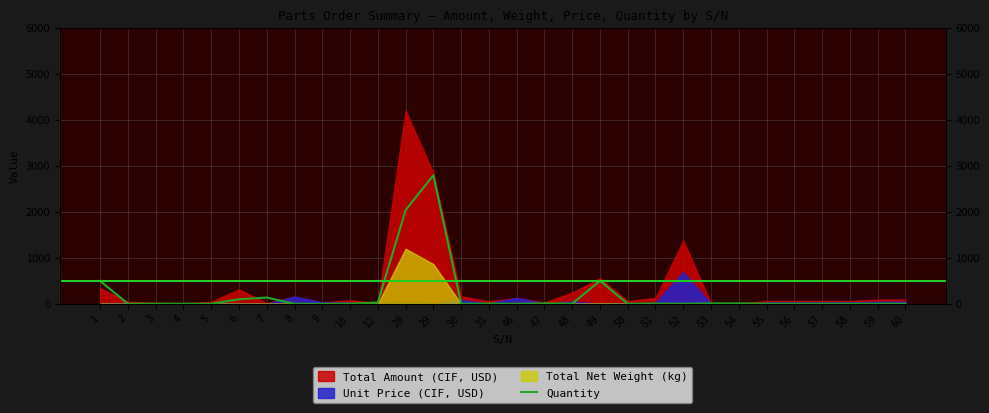

Is it true that the value at 57 is 2?

True